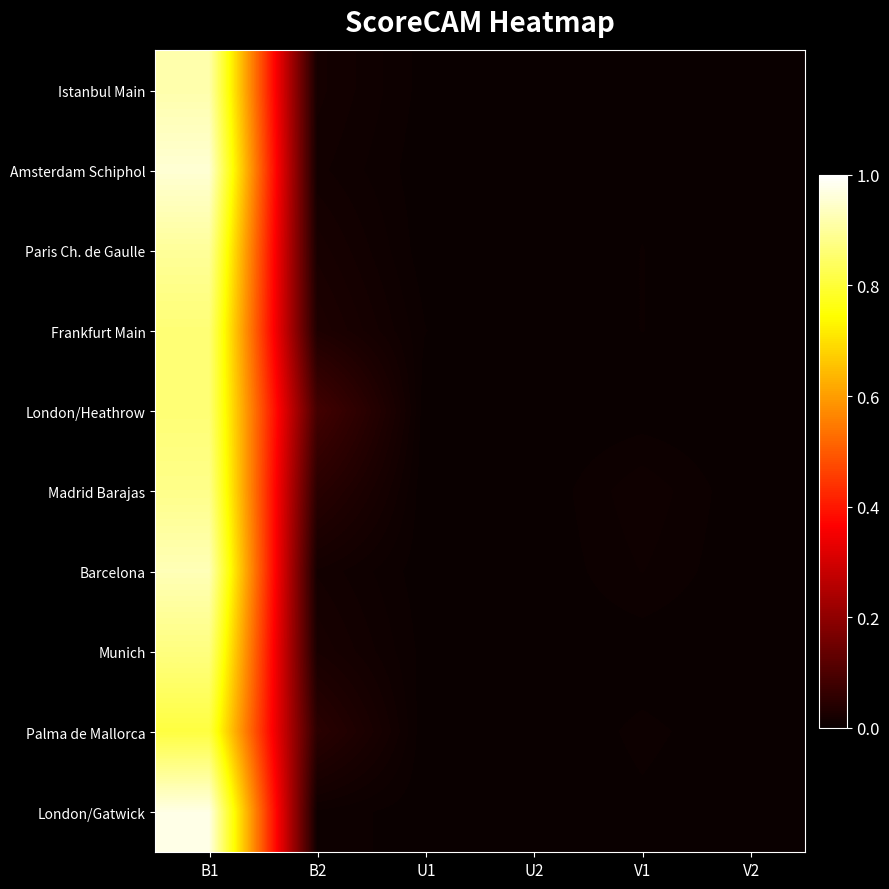

Reading left to right, list all the values displayed in this chart.

Istanbul Main: B1=0.9	B2=0.0	U1=0.0	U2=0.0	V1=0.0	V2=0.0
Amsterdam Schiphol: B1=1.0	B2=0.0	U1=0.0	U2=0.0	V1=0.0	V2=0.0
Paris Ch. de Gaulle: B1=0.9	B2=0.0	U1=0.0	U2=0.0	V1=0.0	V2=0.0
Frankfurt Main: B1=0.9	B2=0.0	U1=0.0	U2=0.0	V1=0.0	V2=0.0
London/Heathrow: B1=0.9	B2=0.1	U1=0.0	U2=0.0	V1=0.0	V2=0.0
Madrid Barajas: B1=0.9	B2=0.0	U1=0.0	U2=0.0	V1=0.0	V2=0.0
Barcelona: B1=0.9	B2=0.0	U1=0.0	U2=0.0	V1=0.0	V2=0.0
Munich: B1=0.9	B2=0.0	U1=0.0	U2=0.0	V1=0.0	V2=0.0
Palma de Mallorca: B1=0.8	B2=0.0	U1=0.0	U2=0.0	V1=0.0	V2=0.0
London/Gatwick: B1=1.0	B2=0.0	U1=0.0	U2=0.0	V1=0.0	V2=0.0